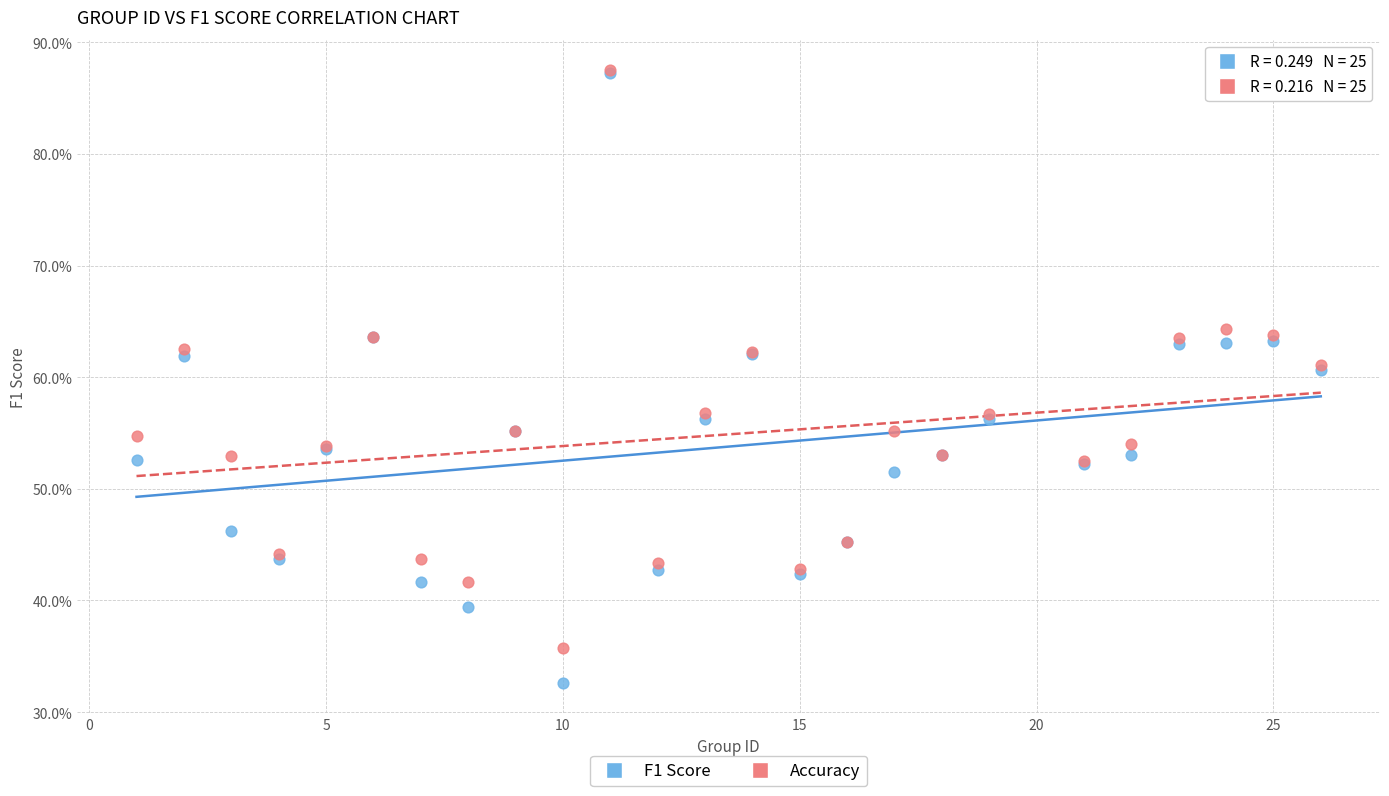

Which series has the largest Y range (max minus min)?

F1 Score